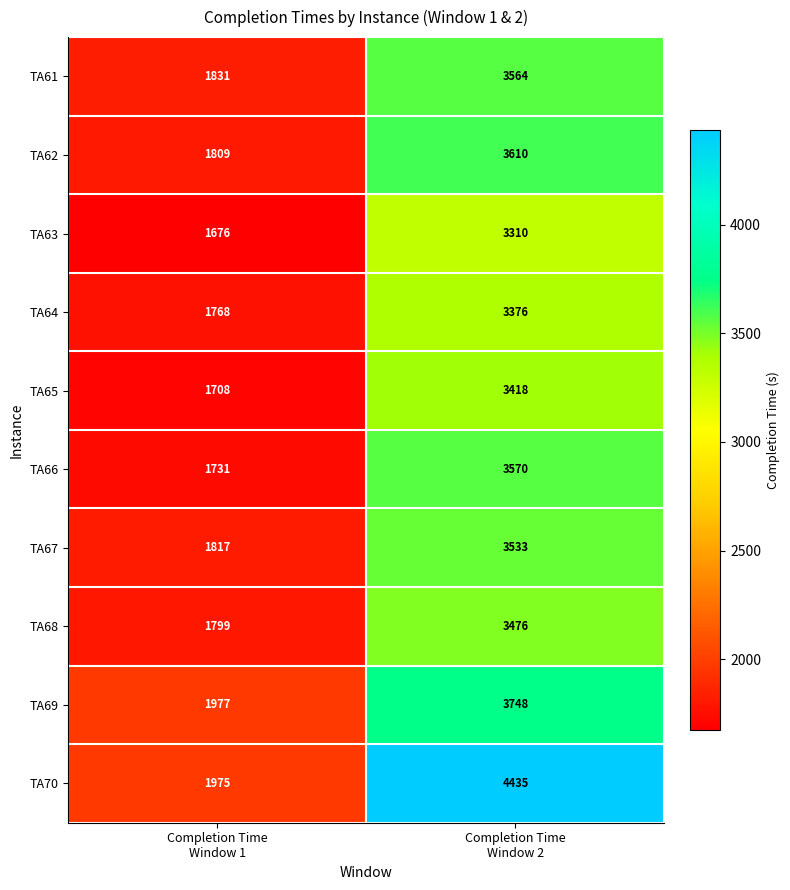

Reading left to right, list all the values displayed in this chart.

TA61: 1831	3564
TA62: 1809	3610
TA63: 1676	3310
TA64: 1768	3376
TA65: 1708	3418
TA66: 1731	3570
TA67: 1817	3533
TA68: 1799	3476
TA69: 1977	3748
TA70: 1975	4435